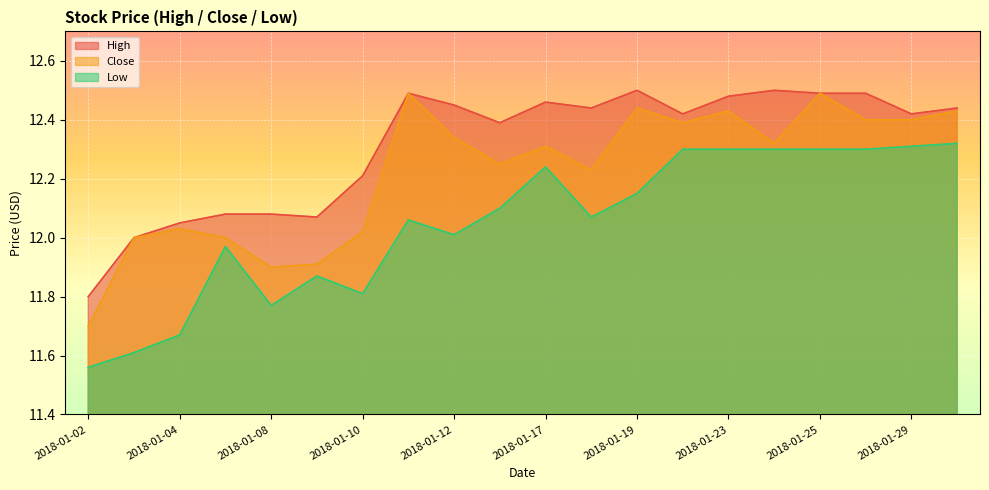

At which category is the sum across all series the highest?

2018-01-25